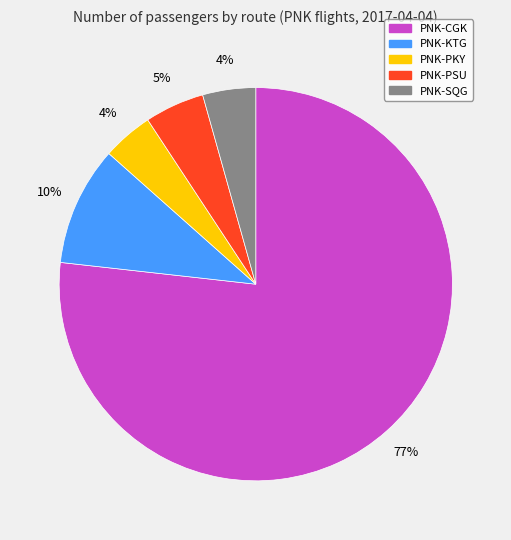

Is the sum of PNK-PKY and PNK-KTG greater than half?

No